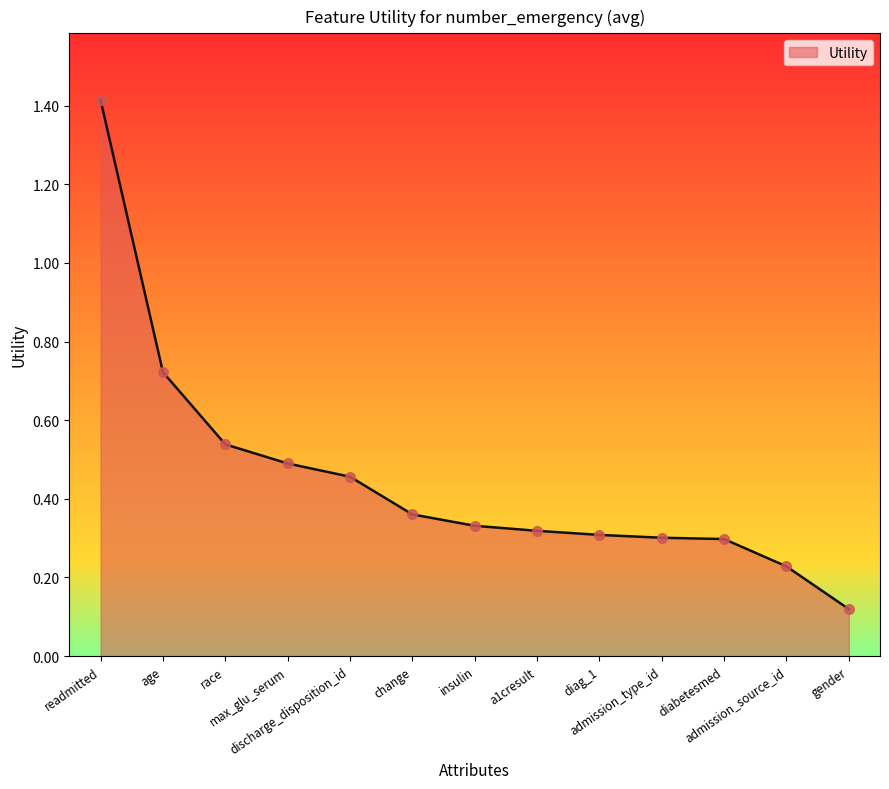

Between admission_type_id and diag_1, which is larger?

diag_1